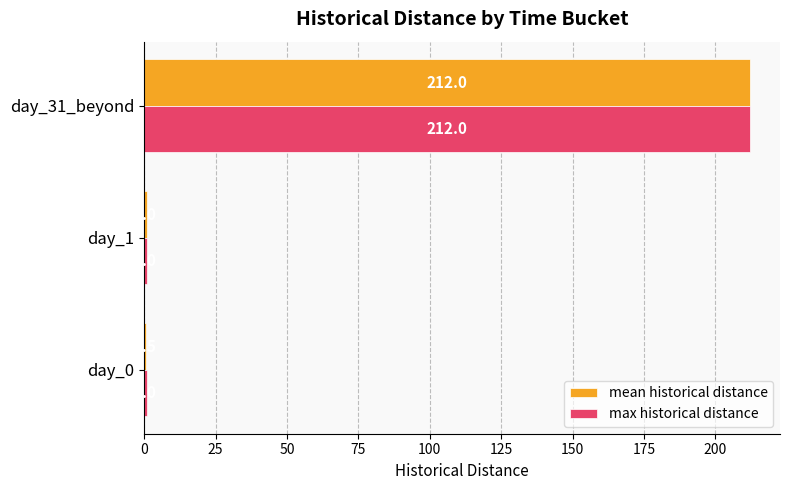

Read the max historical distance value at day_0.

1.0